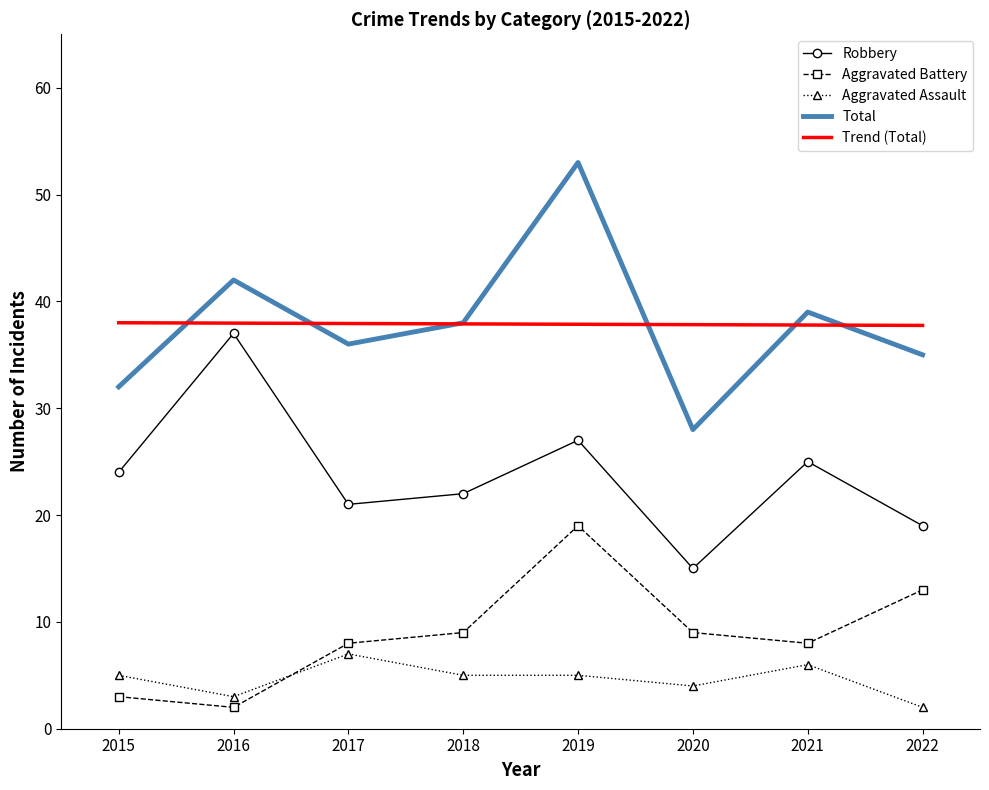

What is the greatest value displayed?

53.0